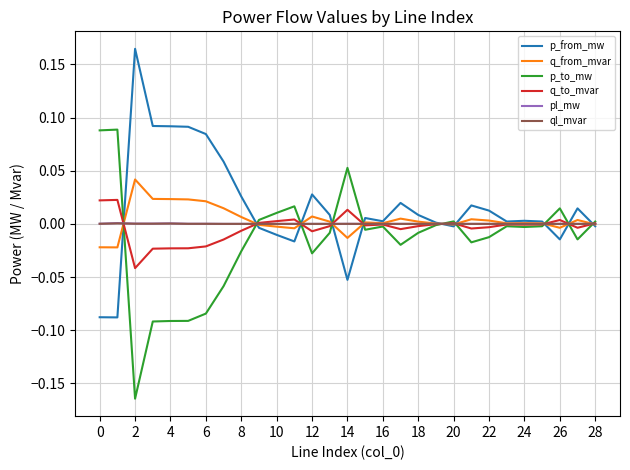

What is the difference between the maximum and minimum values in the p_to_mw series?

0.3